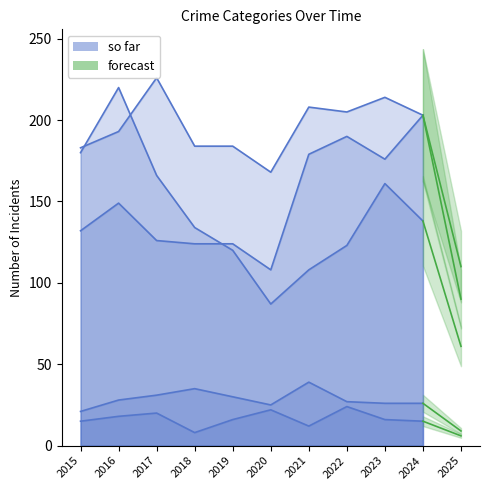

True or false: Criminal Sexual Assault and Aggravated Battery intersect in this chart.

False